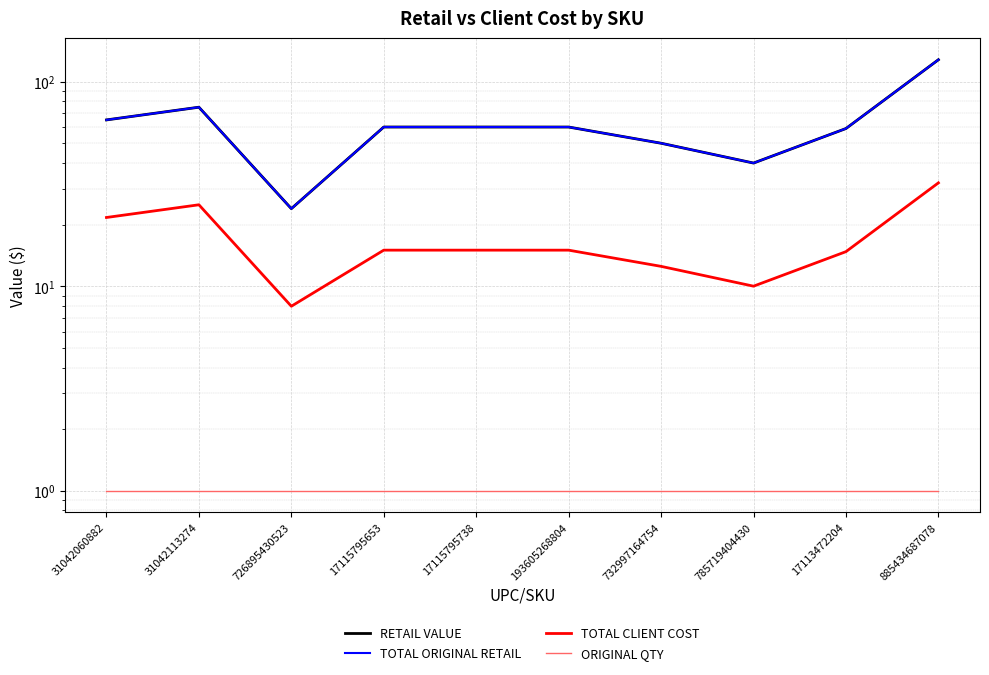

Between 785719404430 and 885434687078, which is larger?

885434687078